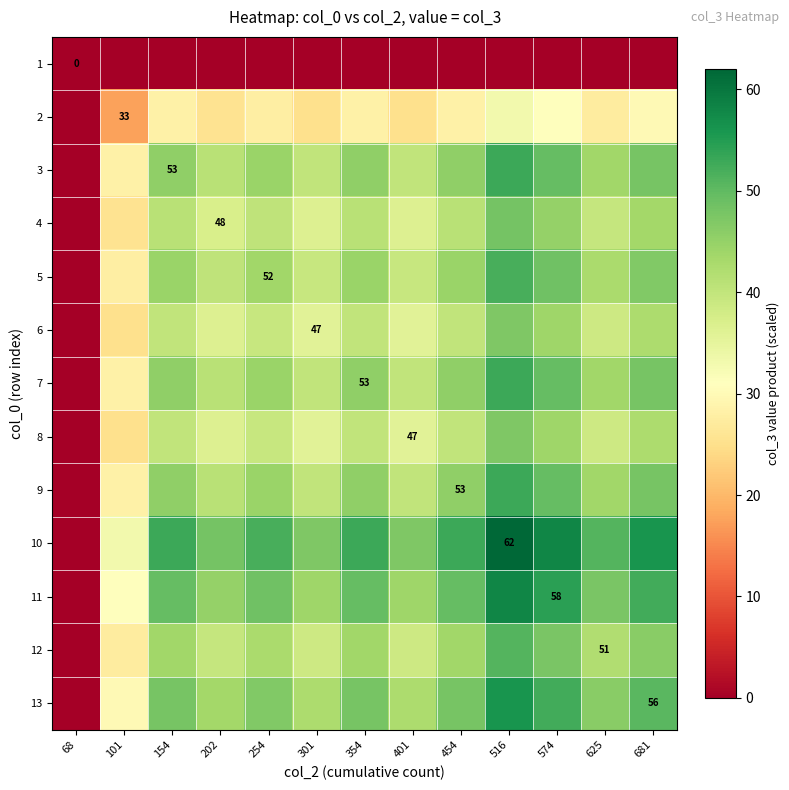

What is the difference between the second highest and minimum values in the 8 series?

44.0